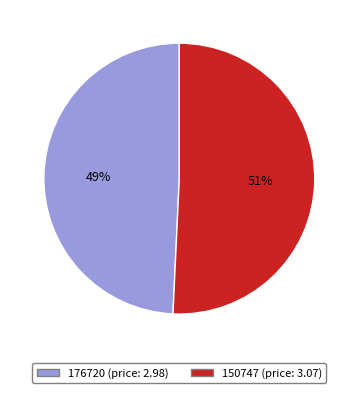

What is the largest slice in the pie chart?

150747